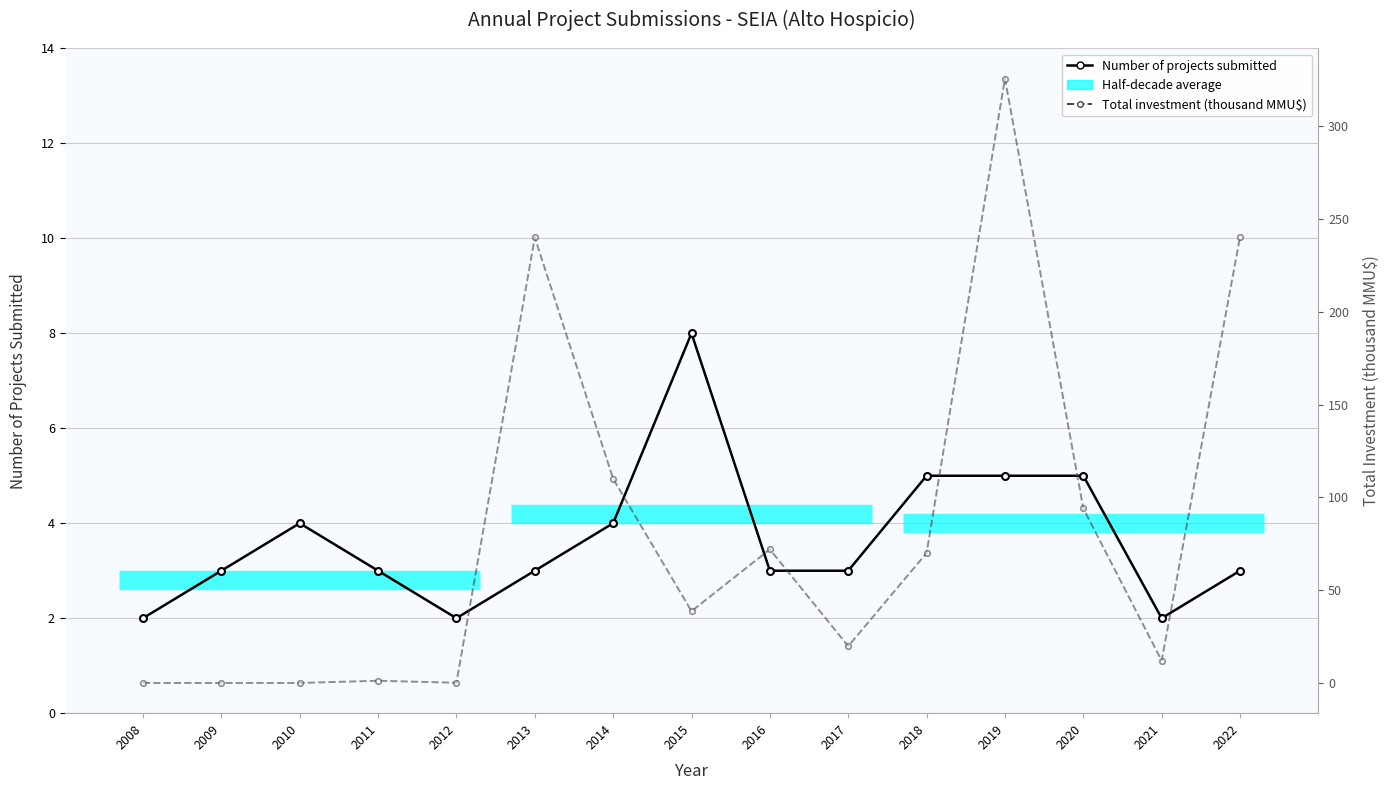

The value of Total investment (thousand MMU$) at 2010 is 0.0. True or false?

True